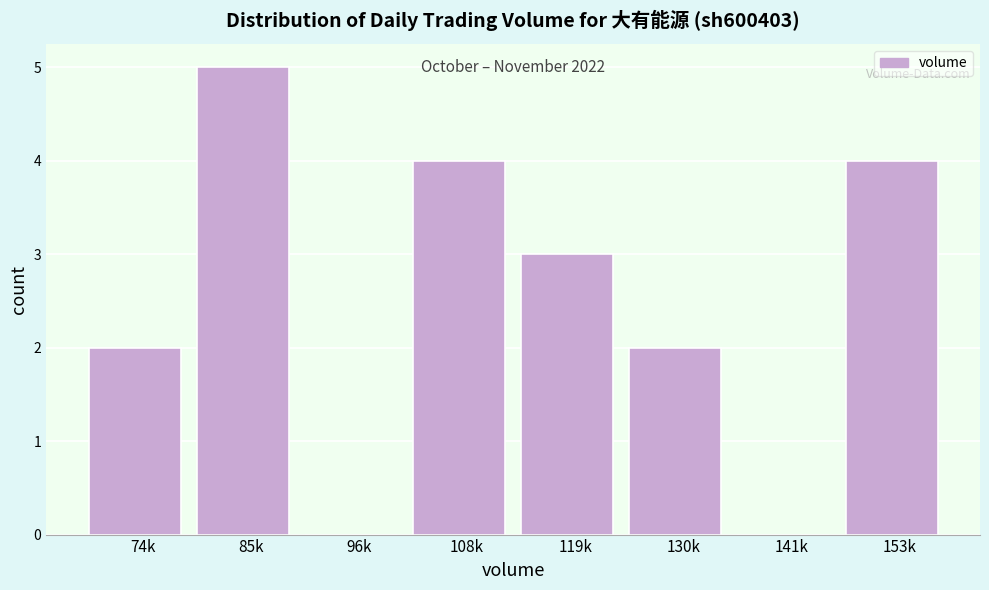

Reading right to left, transcribe all the data shown in this chart.

153k=4	141k=0	130k=2	119k=3	108k=4	96k=0	85k=5	74k=2